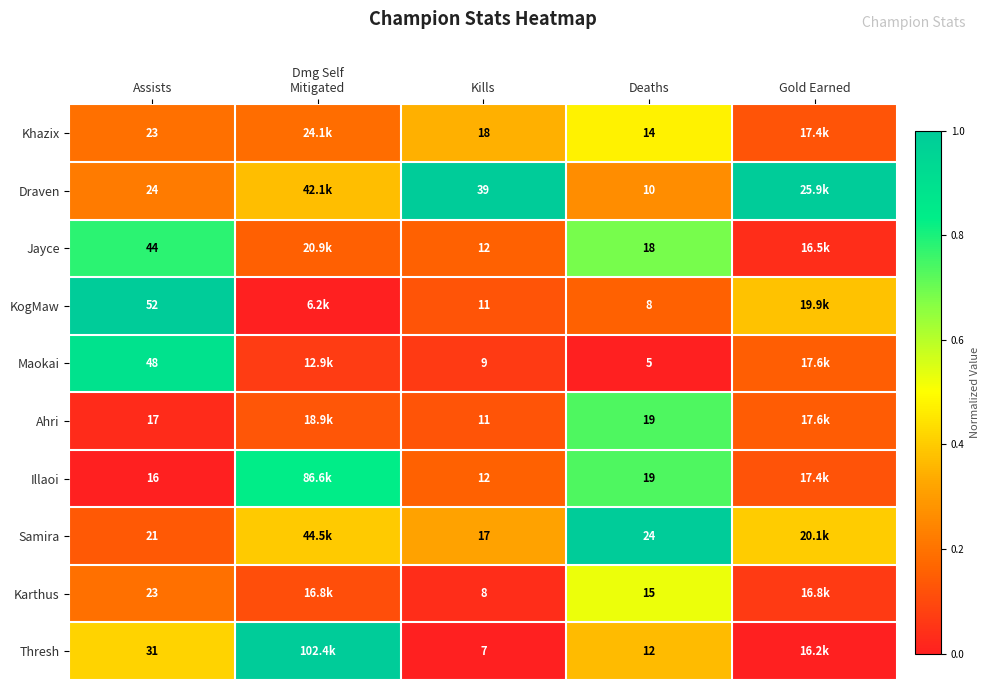

Between Assists and Kills, which series saw the biggest shift?

KogMaw